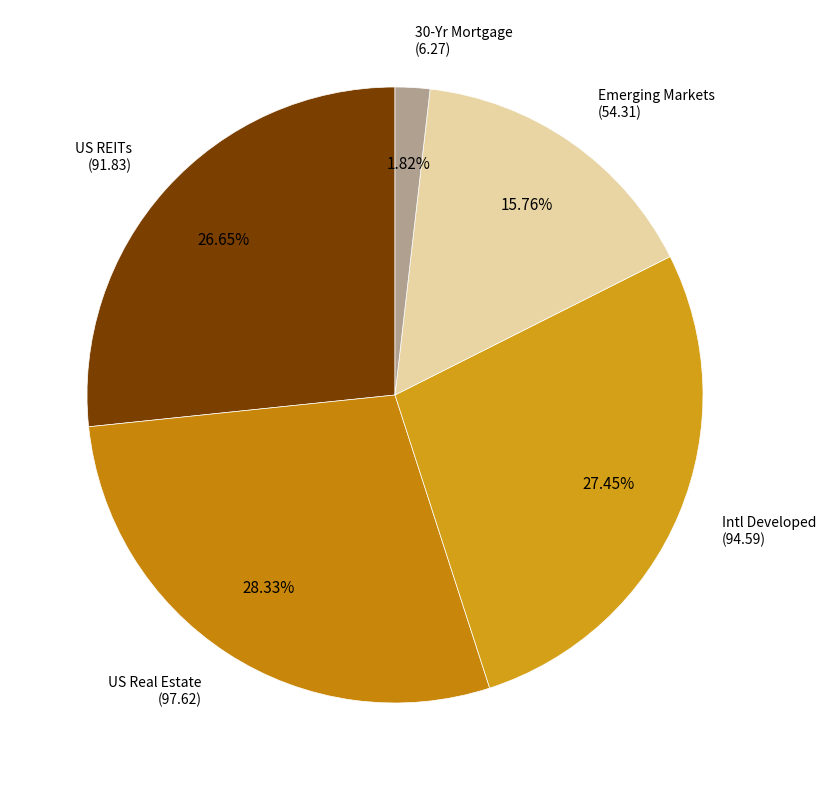

Count the number of slices in the pie.

5